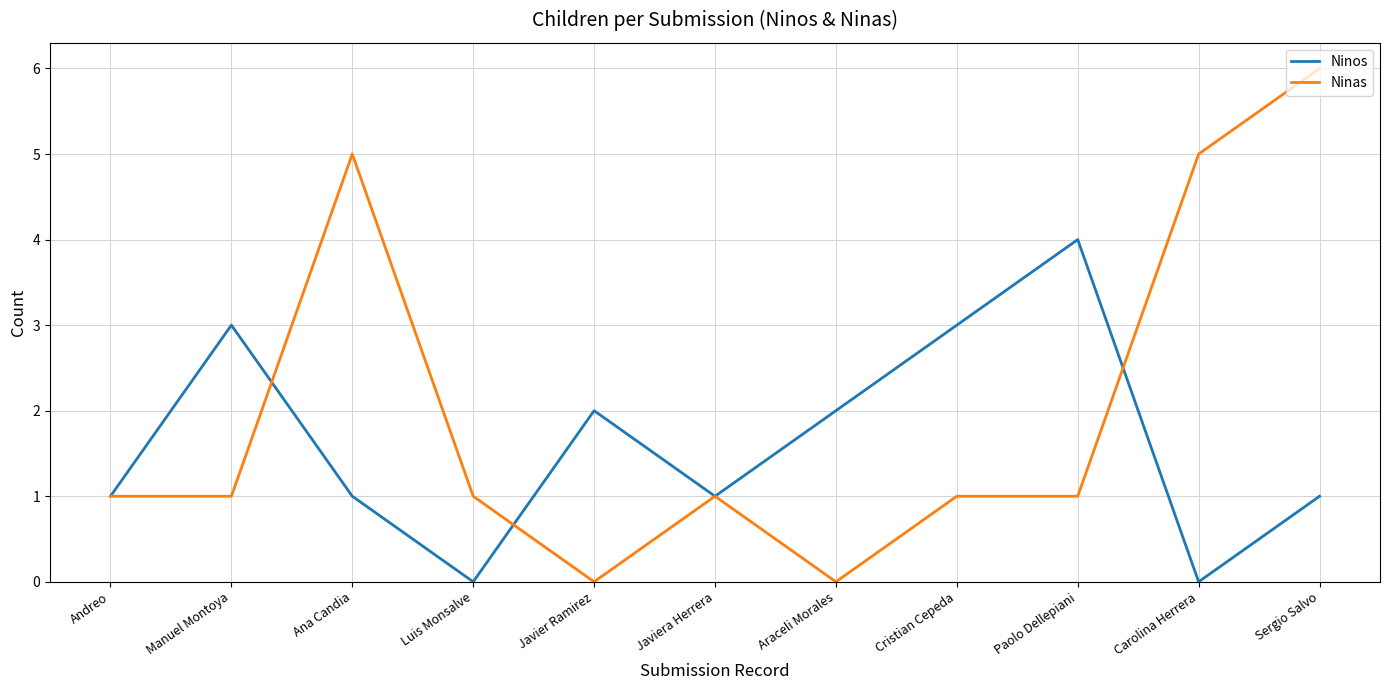

How many interior local valleys does the Ninos series have?

3